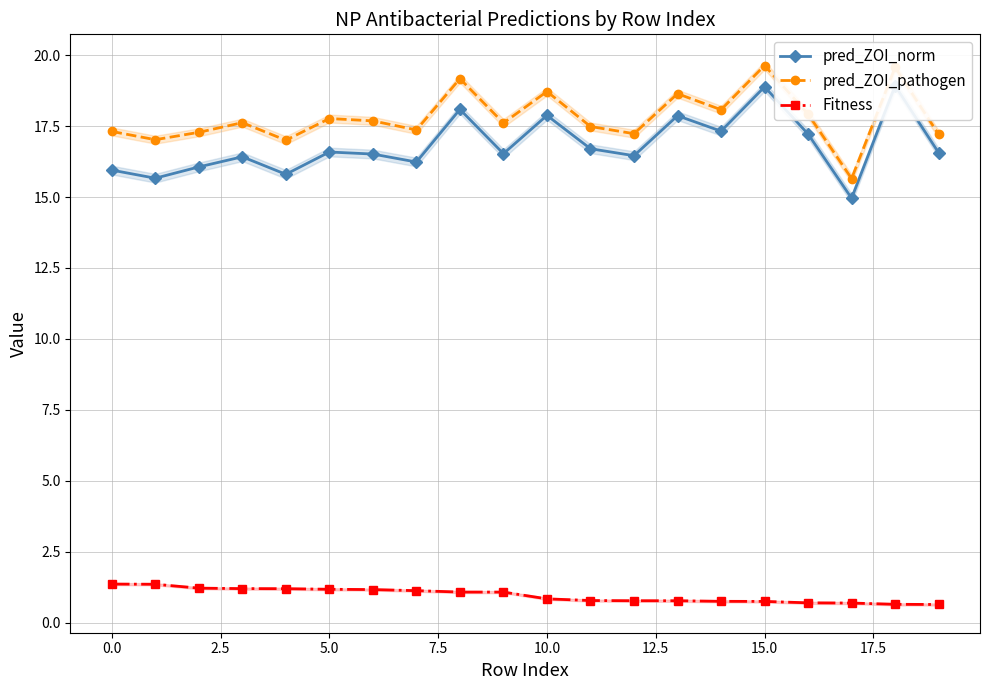

True or false: Fitness has more than 1 interior local peaks.

False